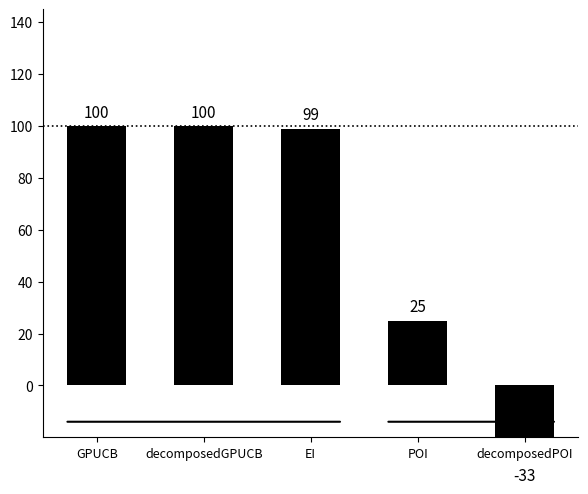

Is it true that the value at GPUCB is 29?

False